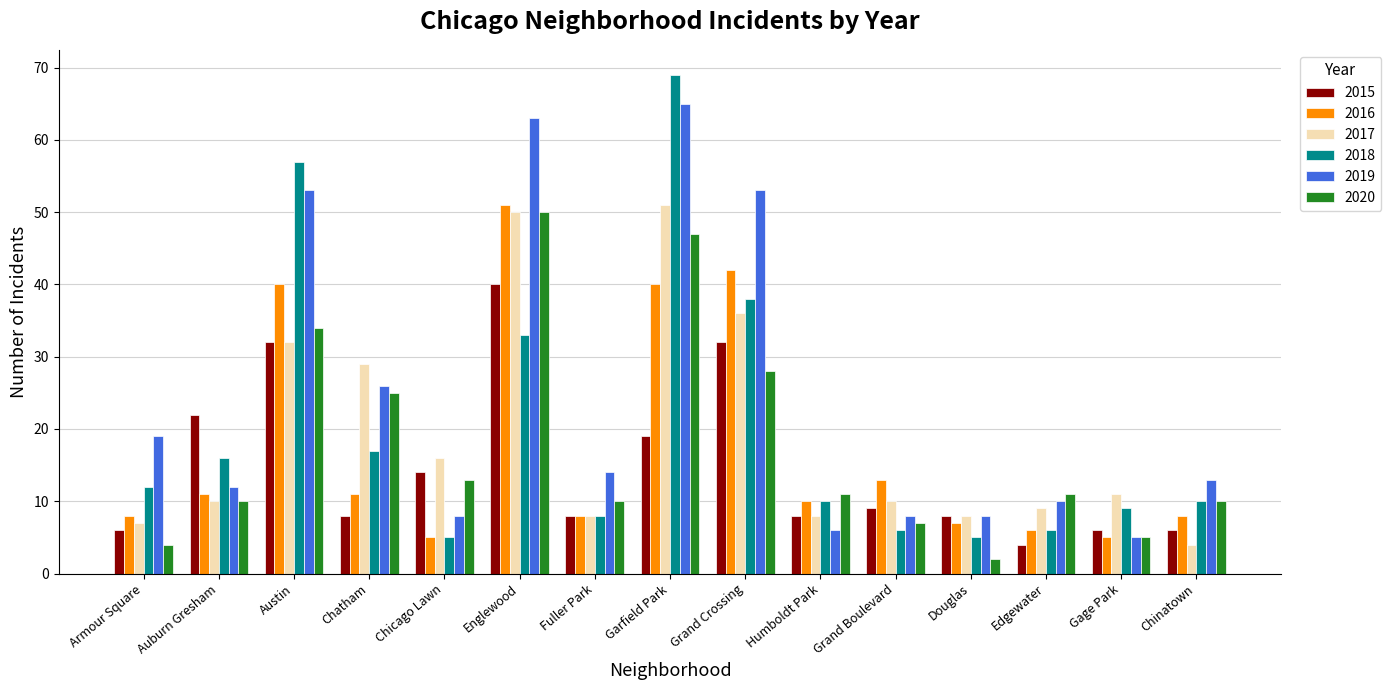

At how many categories does at least one series exceed 3?

15